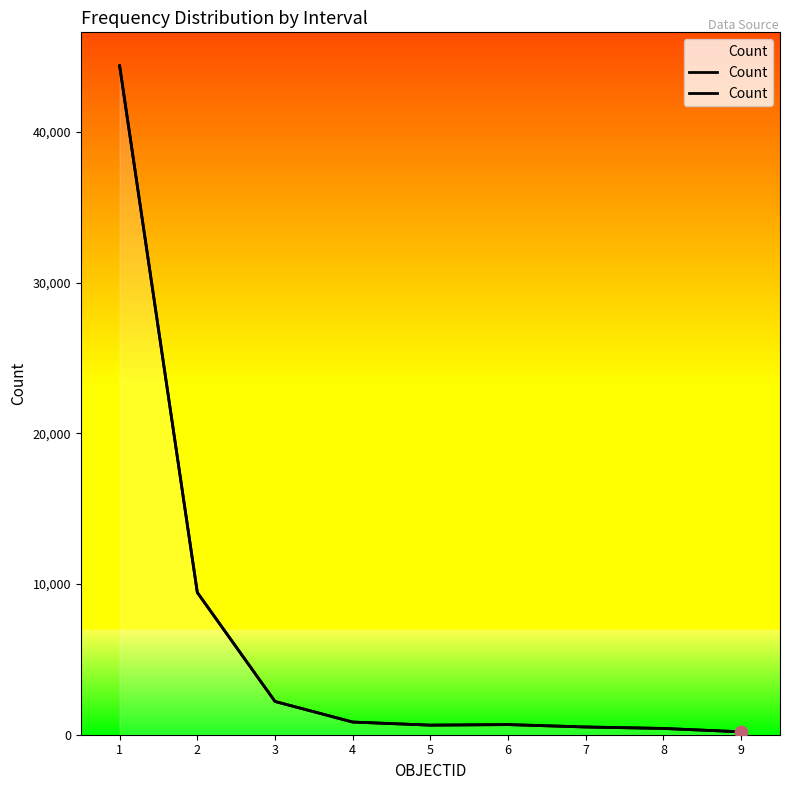

What is the change in value from 1 to 3?

-42184